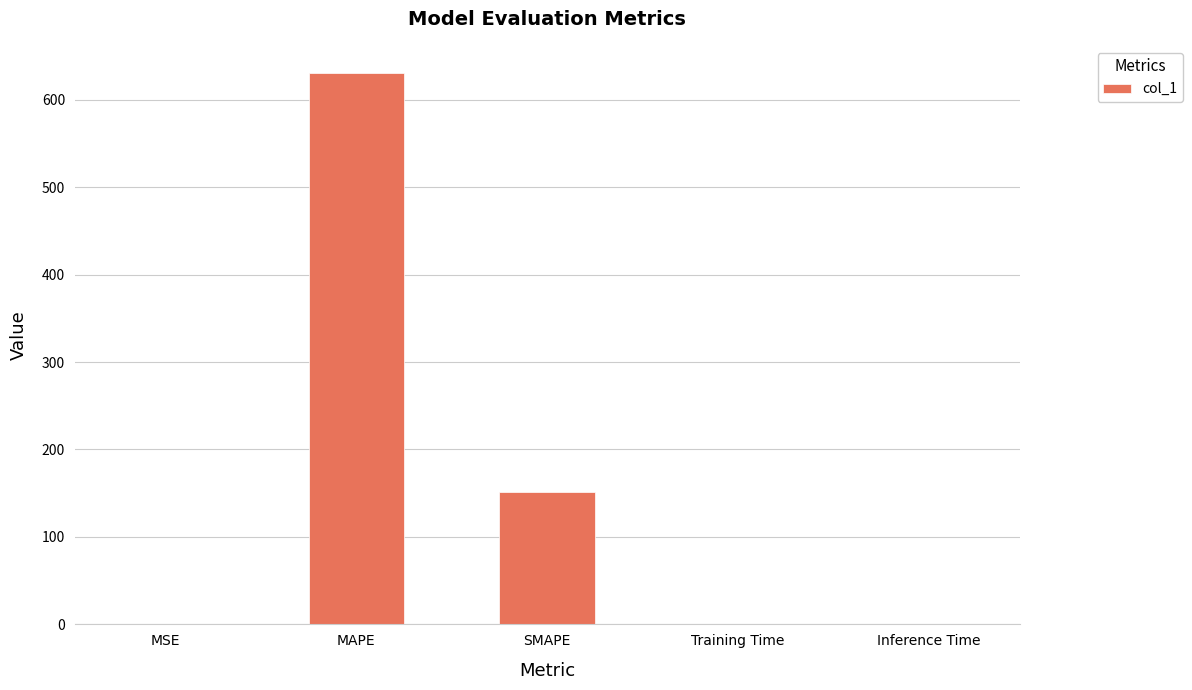

The chart shows a value of 0.0 at MSE. True or false?

True